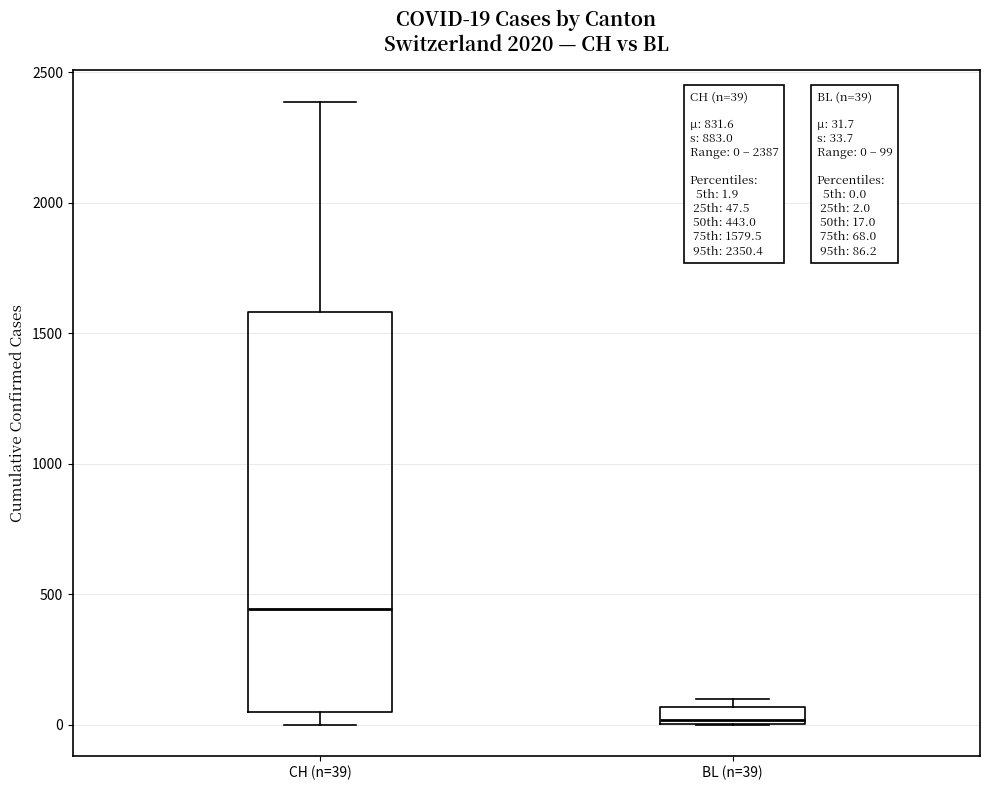

Which box has the lowest median line?

BL (n=39)